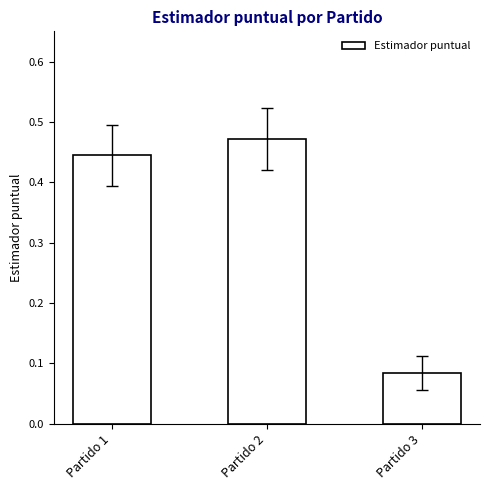

Rank the categories by value from lowest to highest.

Partido 3, Partido 1, Partido 2